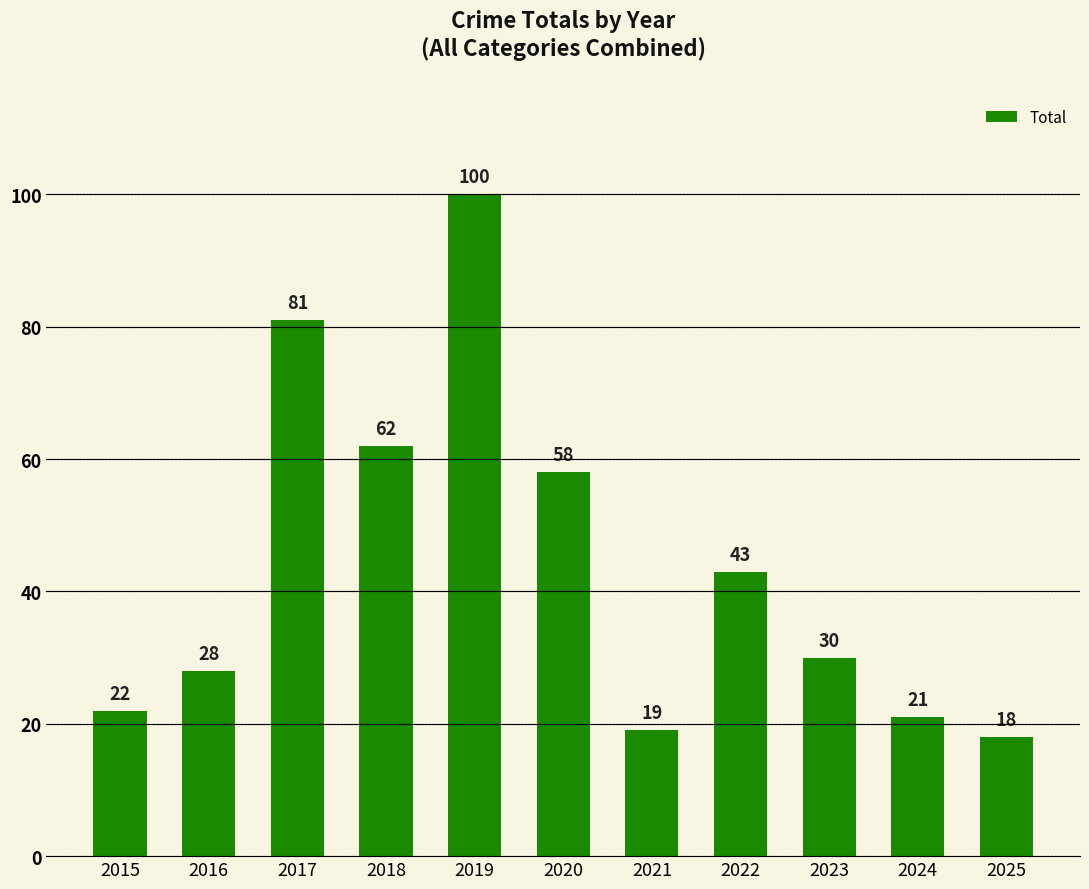

Count the number of data series in this chart.

1